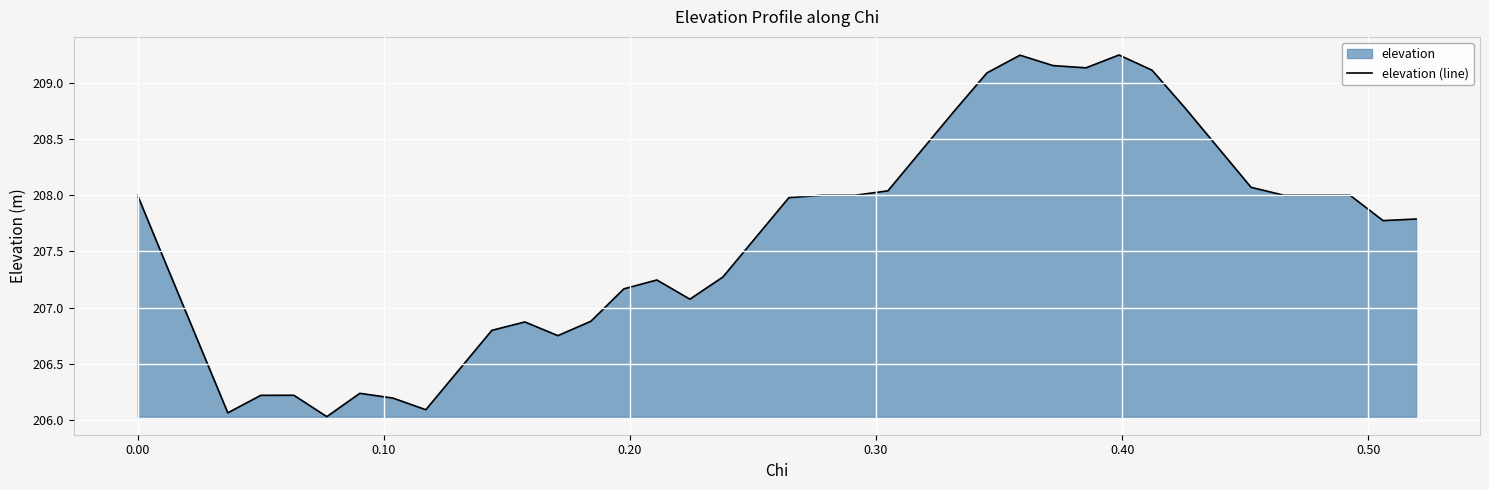

What is the minimum value shown in the chart?

206.0